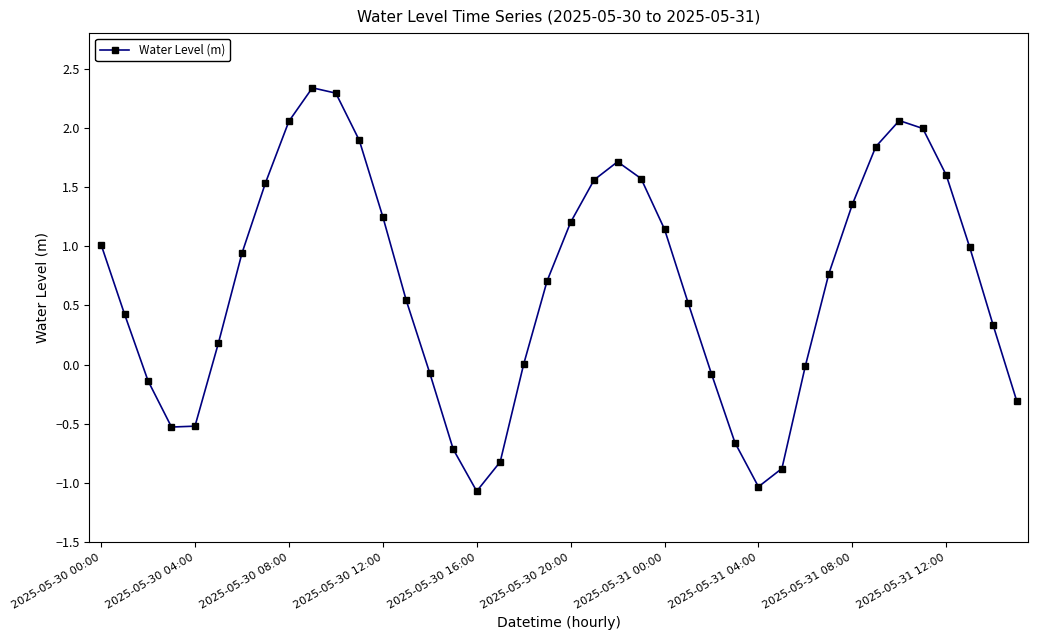

What is the smallest value displayed?

-1.1